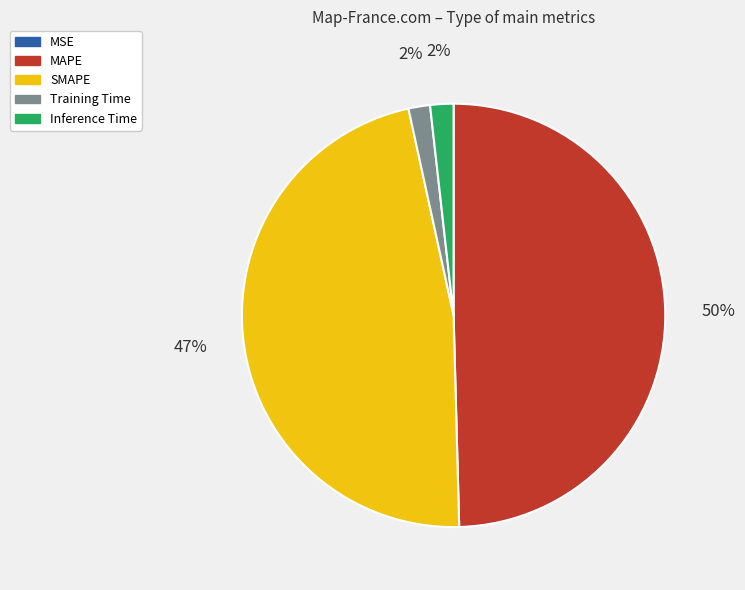

To the nearest percent, what is the average slice percentage?

20%